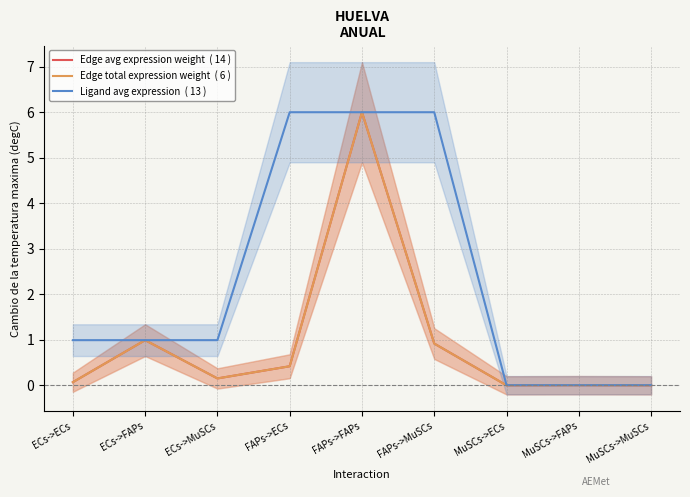

Reading right to left, what are all the values shown in this chart?

Edge avg expression weight: 0.0	0.0	0.0	0.9	6.0	0.4	0.2	1.0	0.1
Edge total expression weight: 0.0	0.0	0.0	0.9	6.0	0.4	0.2	1.0	0.1
Ligand avg expression: 0.0	0.0	0.0	6.0	6.0	6.0	1.0	1.0	1.0